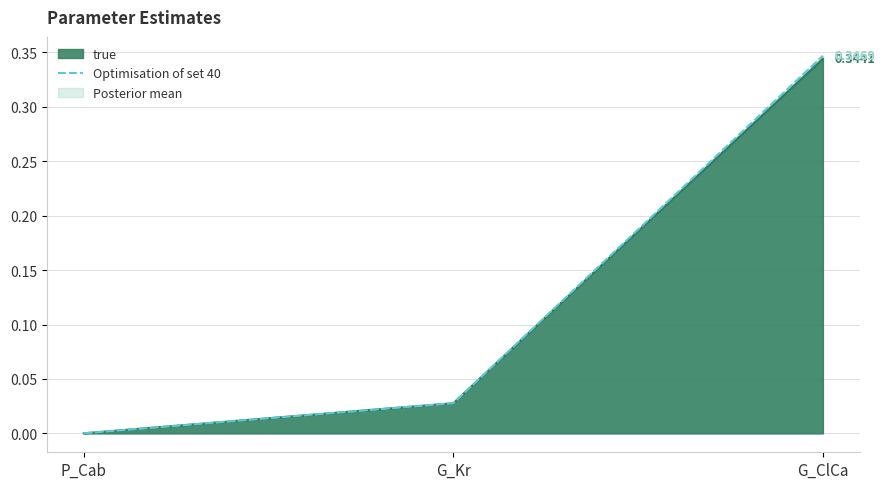

The chart shows a value of 0.0 at P_Cab. True or false?

False